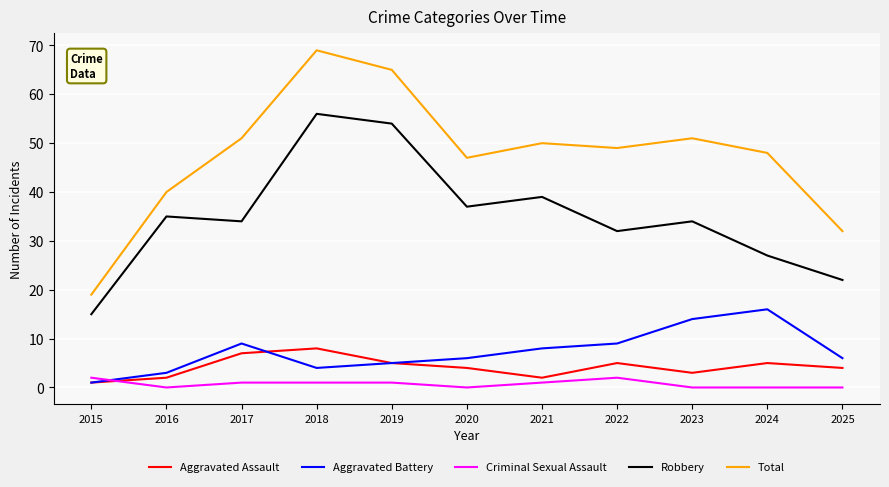

Which series ends up on top after the final intersection of Criminal Sexual Assault and Aggravated Battery?

Aggravated Battery